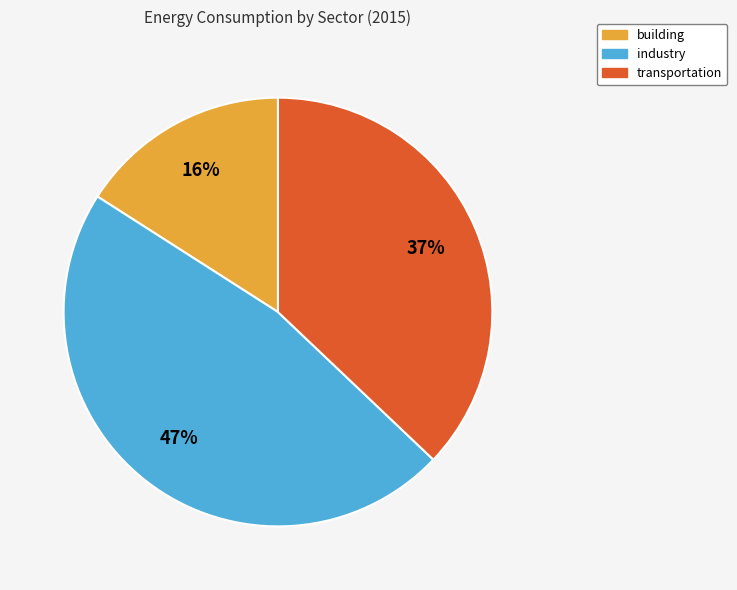

To the nearest percent, what is the difference between the transportation and industry slice percentages?

10%